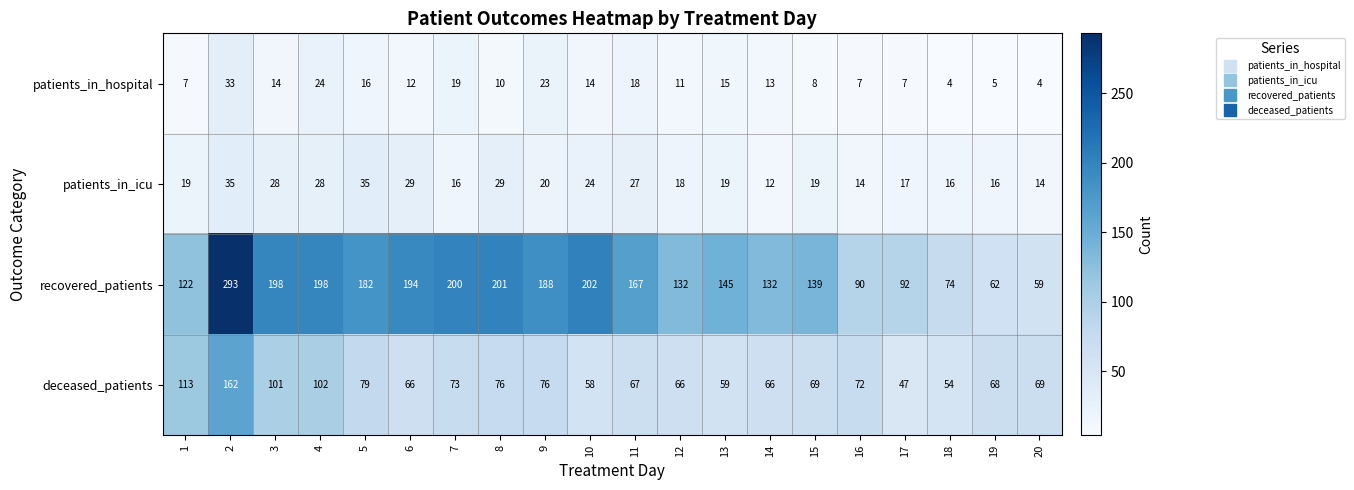

Which series has the largest total across all categories?

recovered_patients